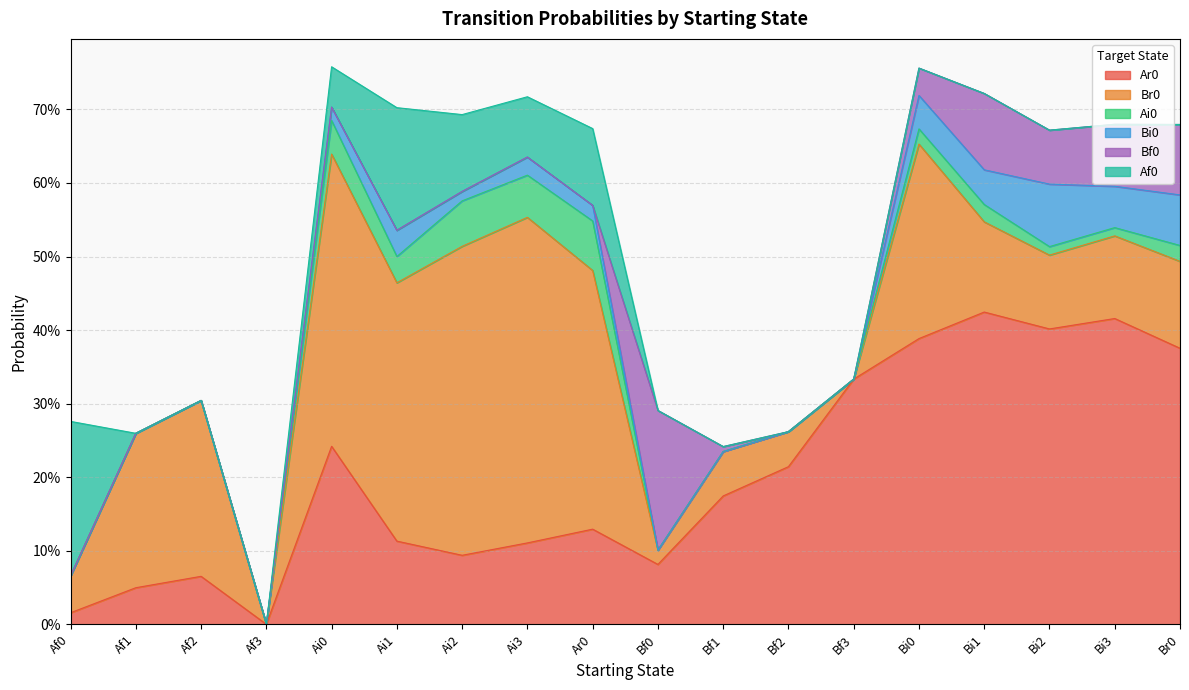

List the series in order of their peak value, highest first.

Br0, Ar0, Af0, Bf0, Bi0, Ai0